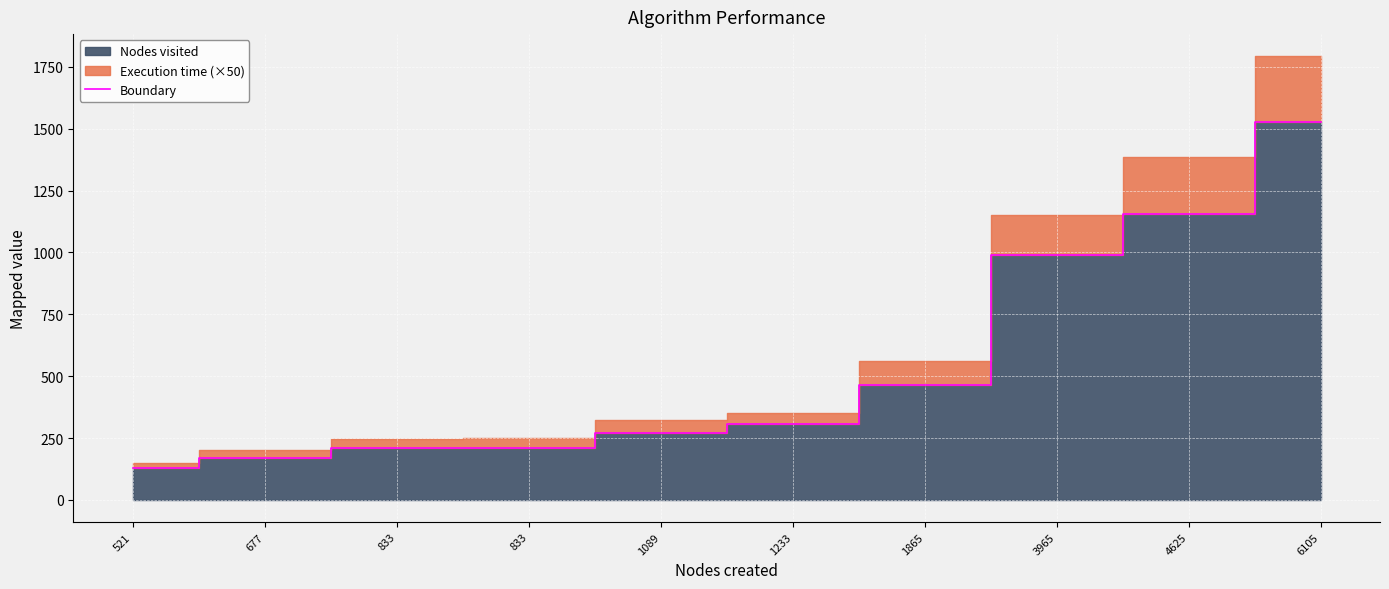

Rank the categories by value from highest to lowest.

6105, 4625, 3965, 1865, 1233, 1089, 833, 833, 677, 521